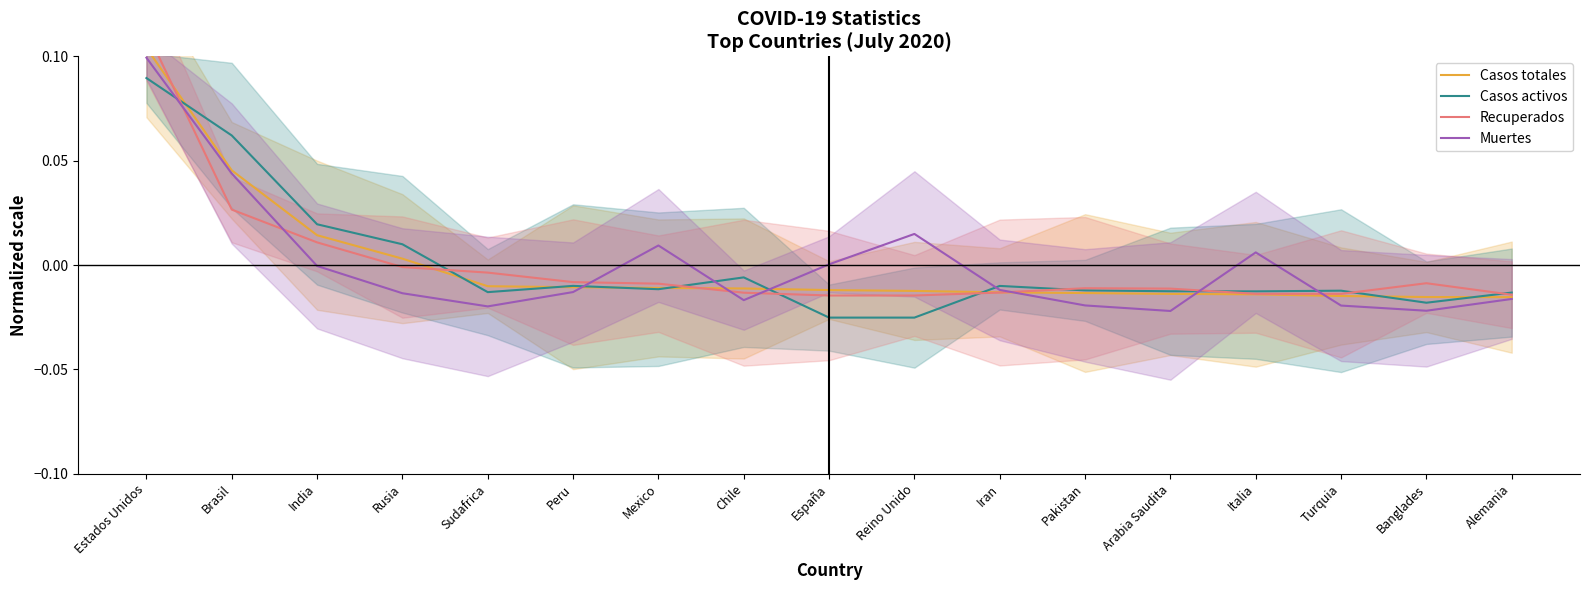

Where is Casos activos nearest to the value 0?

Chile